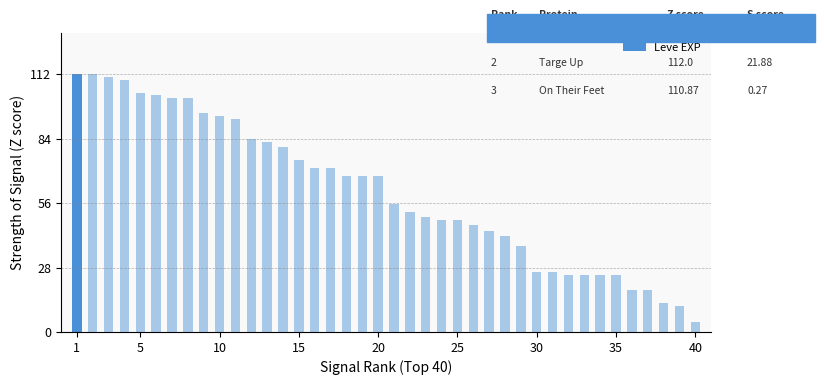

What is the value of the 37th bar from the left?

18.1